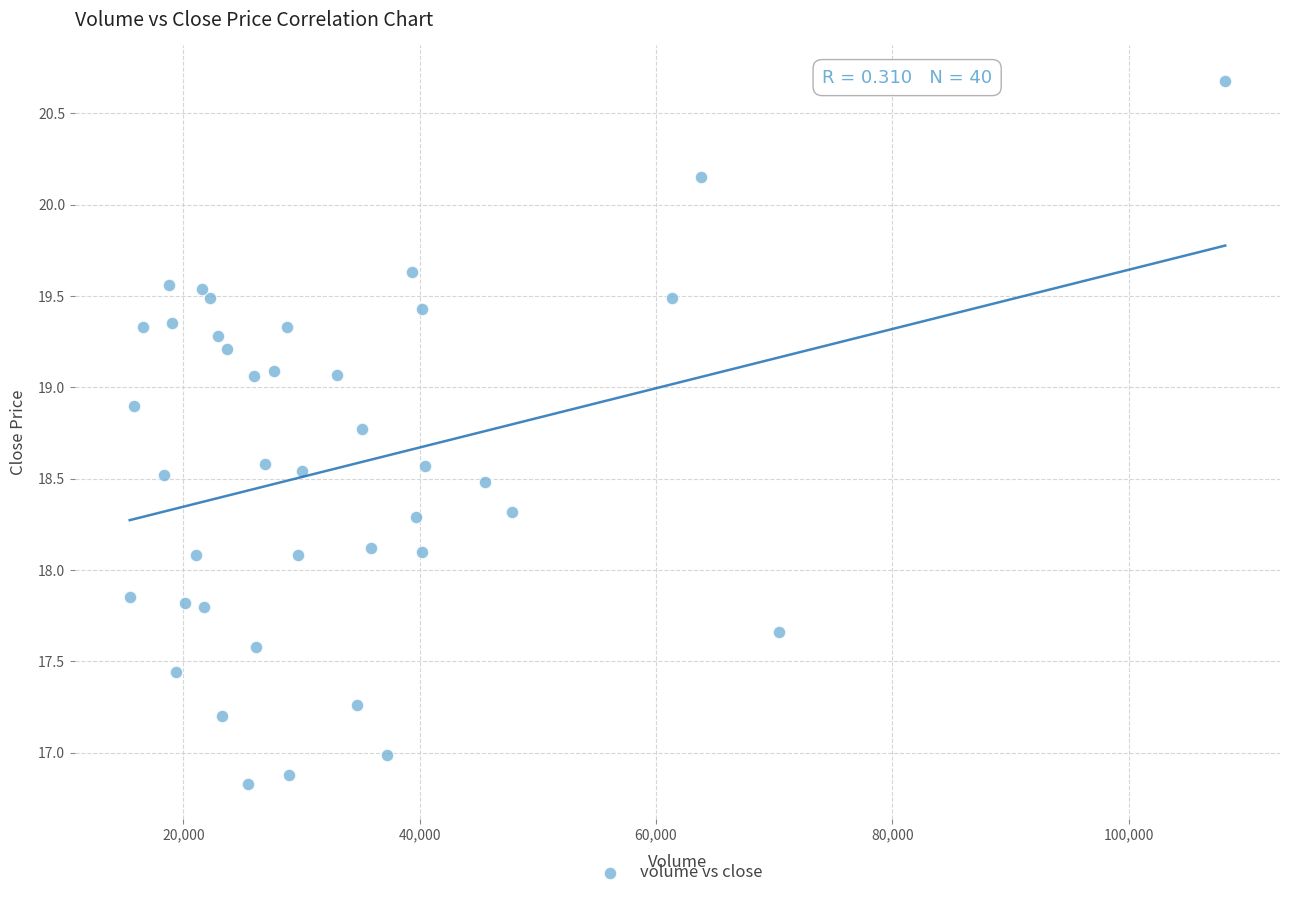

What is the range of X values (max minus min)?

92724.9